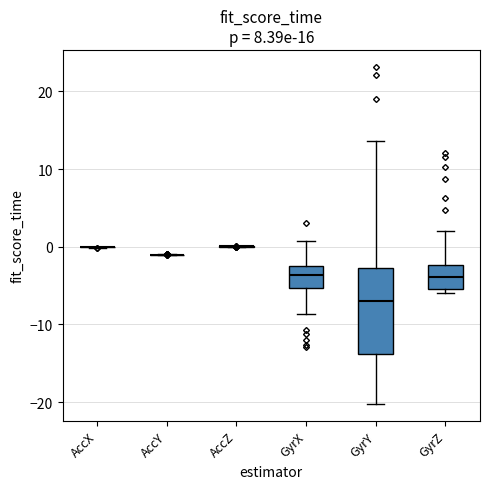

Reading left to right, transcribe this box plot: for each box, give where its median line is, the range the box spans, and where its two whiskers end, as read against the y-axis. The values are not printed on the chart, so give them approximately, as read against the axis.

AccX: box collapsed to a line at 0, whiskers 0 to 0
AccY: box collapsed to a line at -1, whiskers -1 to -1
AccZ: box collapsed to a line at 0, whiskers 0 to 0
GyrX: median -4, box -5 to -3, whiskers -9 to 1
GyrY: median -7, box -14 to -3, whiskers -20 to 14
GyrZ: median -4, box -5 to -2, whiskers -6 to 2